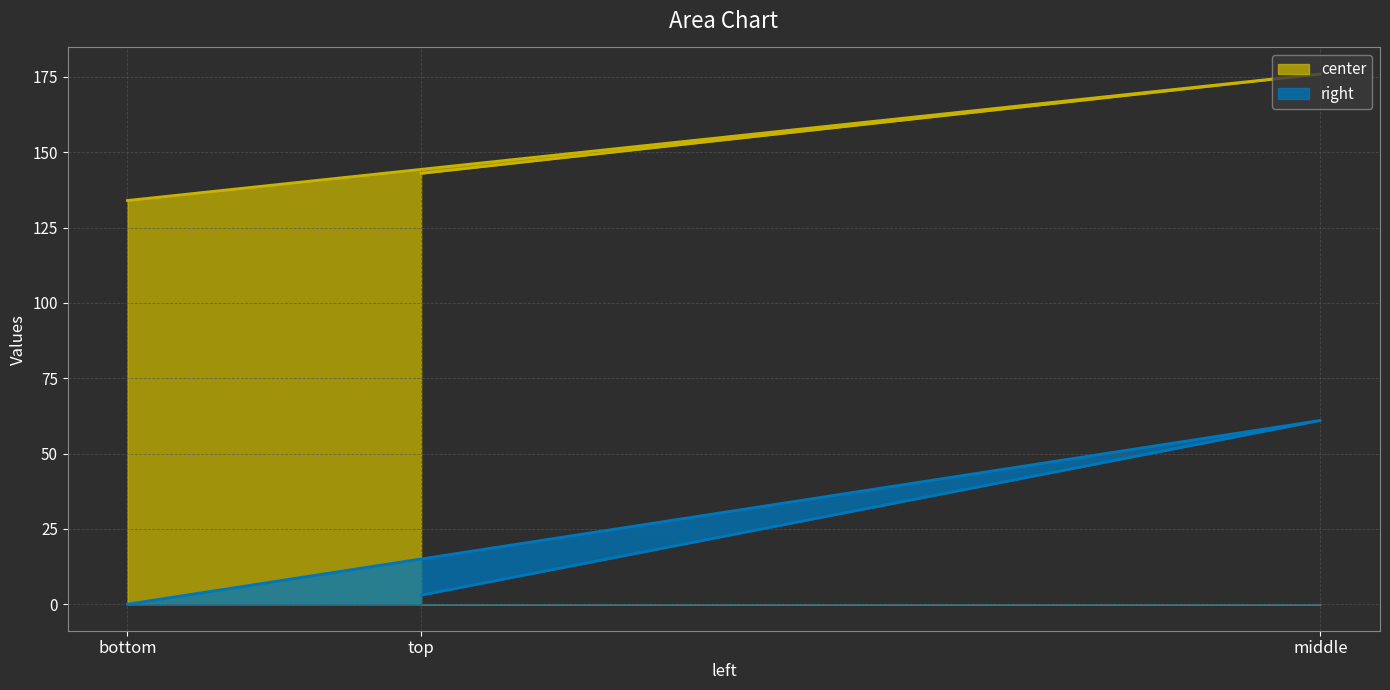

Read the right_line value at middle, to the nearest 5.

60